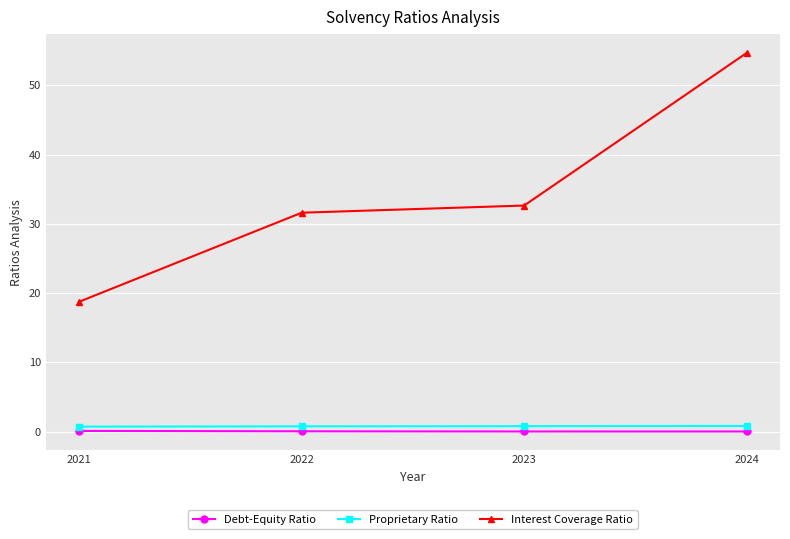

What is the difference between the maximum and minimum values in the Debt-Equity Ratio series?

0.1